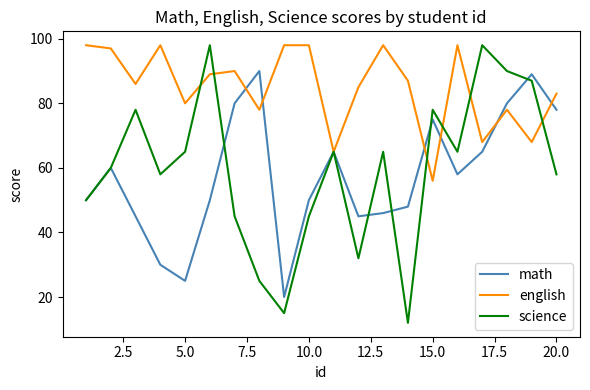

Which series has the widest spread of values?

science